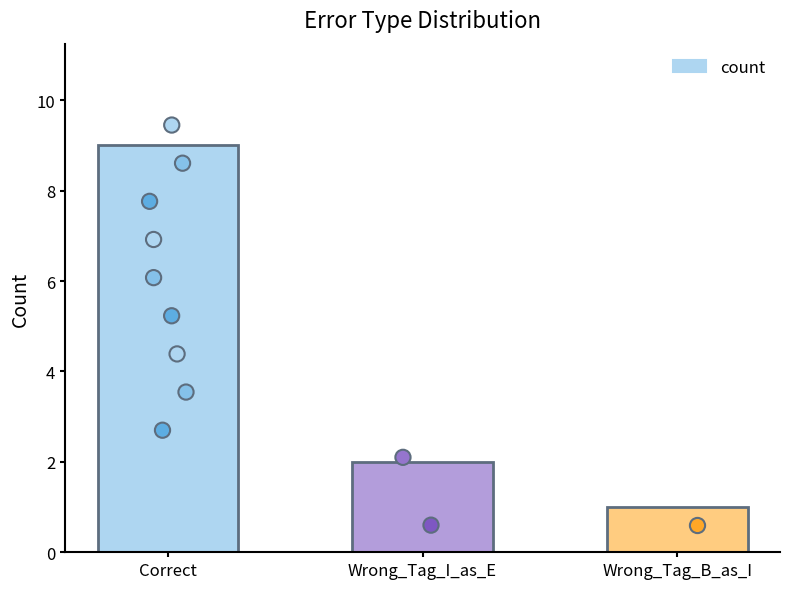

What is the change in value from Correct to Wrong_Tag_I_as_E?

-7